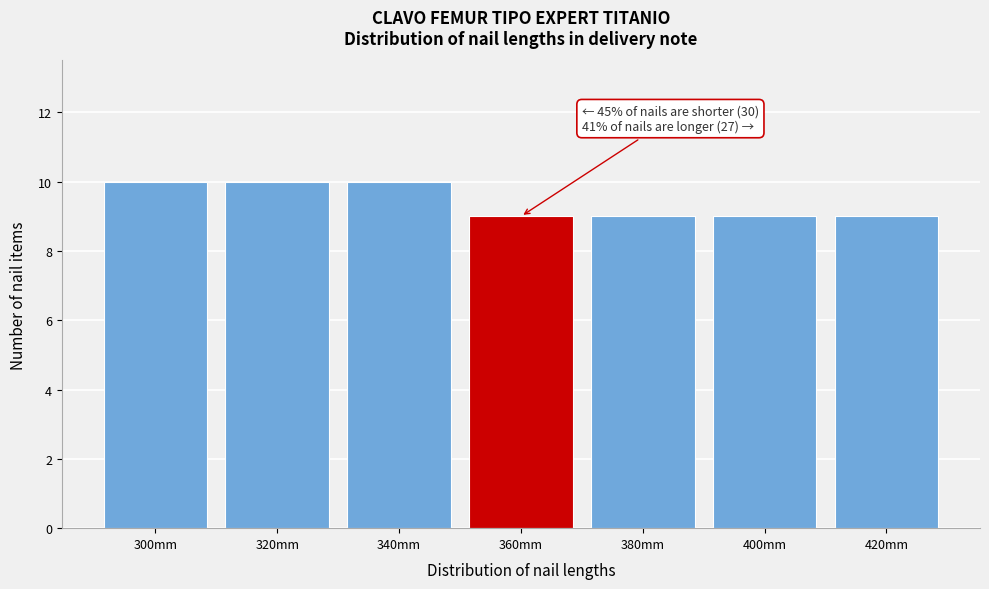

Reading left to right, what are all the values shown in this chart?

300mm=10	320mm=10	340mm=10	360mm=9	380mm=9	400mm=9	420mm=9